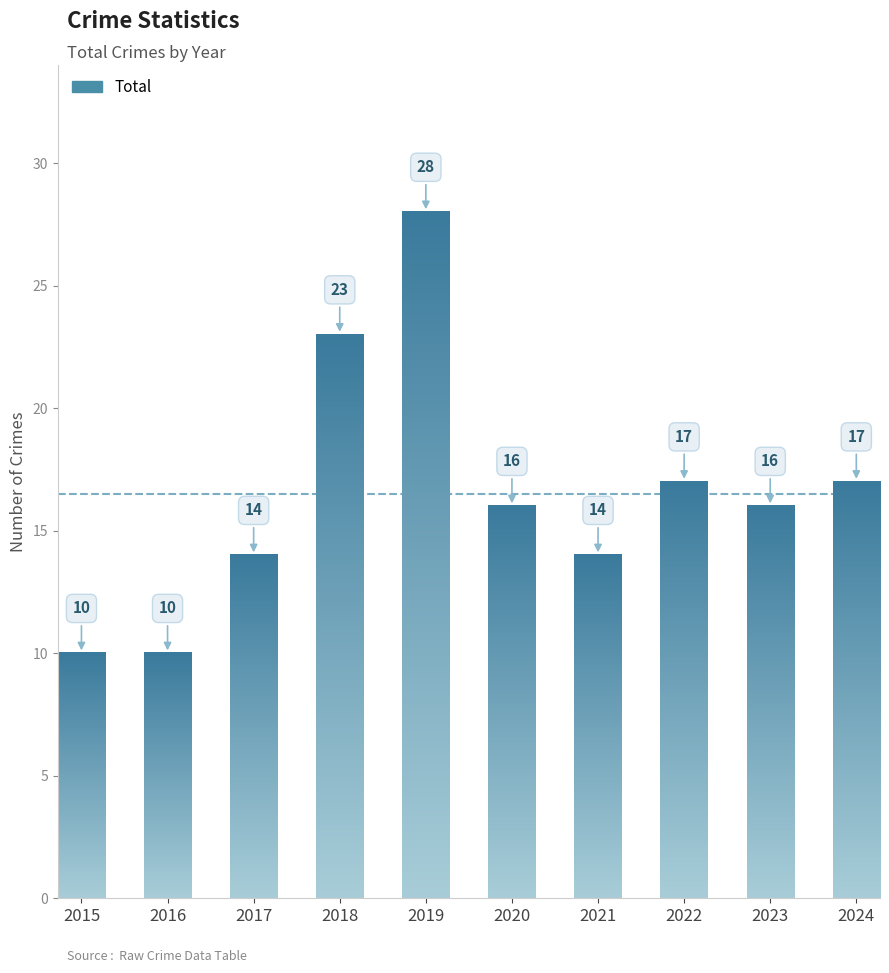

Which category has the lowest value across all series?

2015